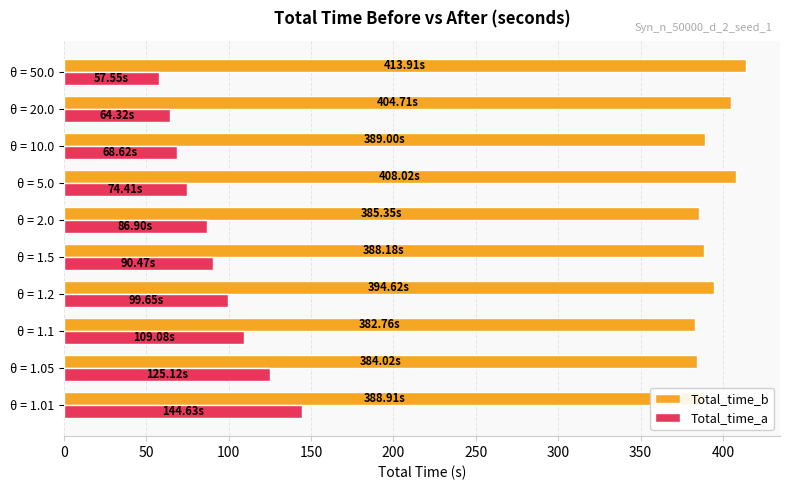

At which category is the sum across all series the highest?

θ = 1.01